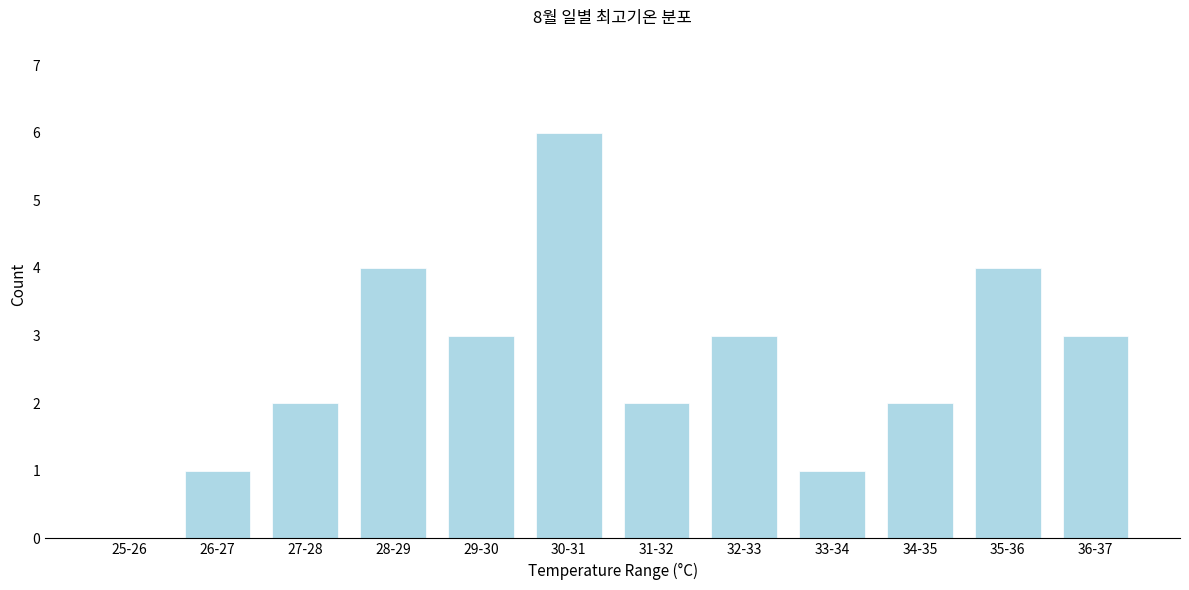

Reading right to left, what are all the values shown in this chart?

36-37=3	35-36=4	34-35=2	33-34=1	32-33=3	31-32=2	30-31=6	29-30=3	28-29=4	27-28=2	26-27=1	25-26=0